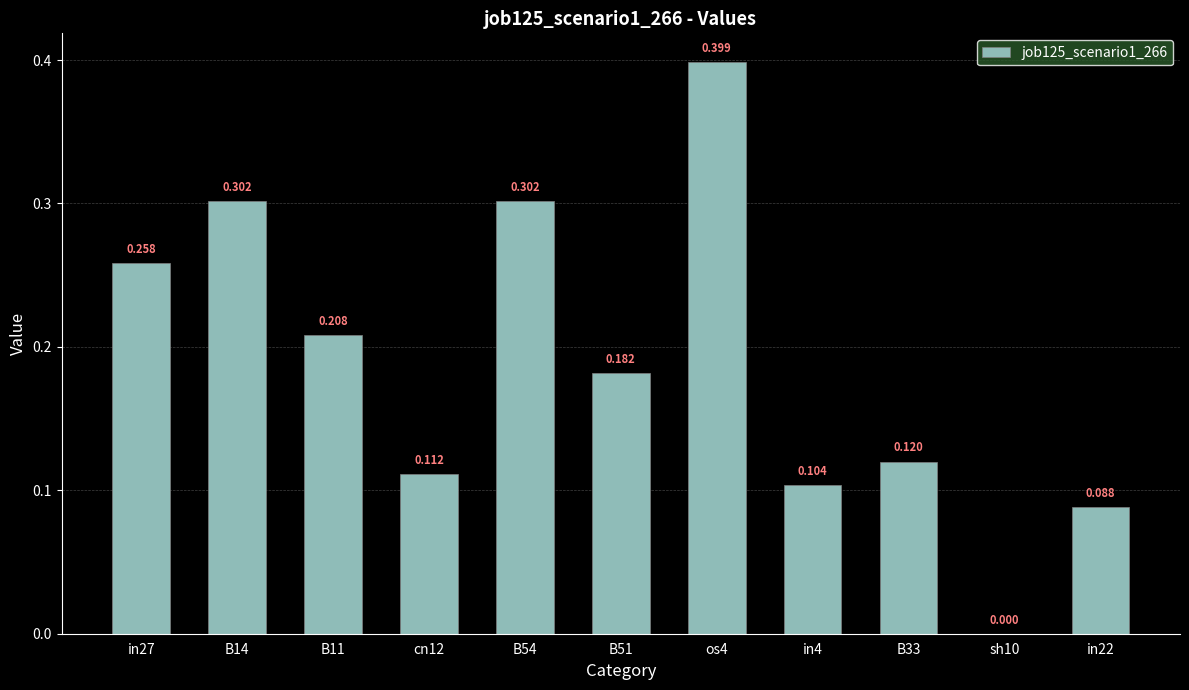

What position from the left is cn12?

4